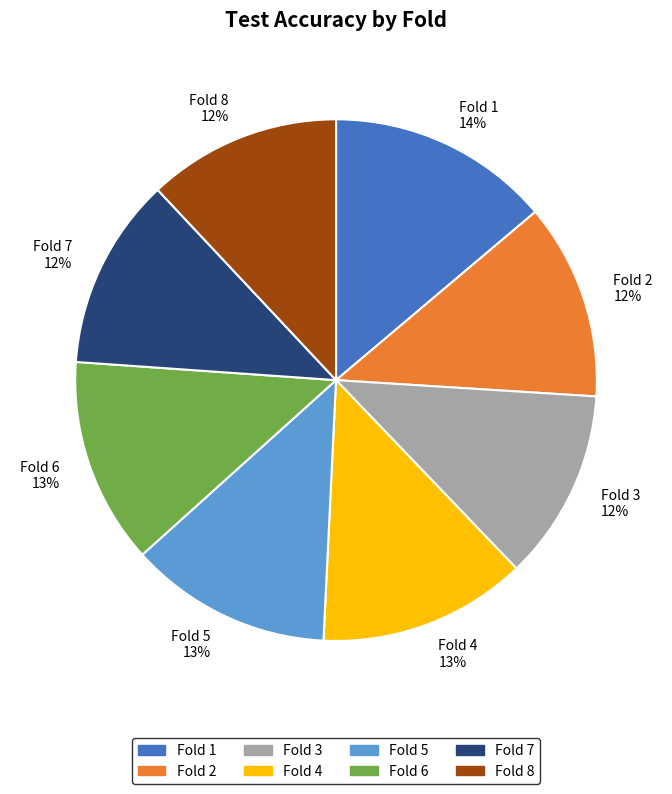

Which category has the biggest portion of the pie?

Fold 1